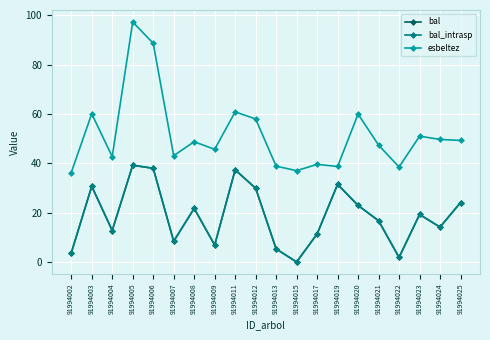

Is this an area chart (filled region under the line)?

No